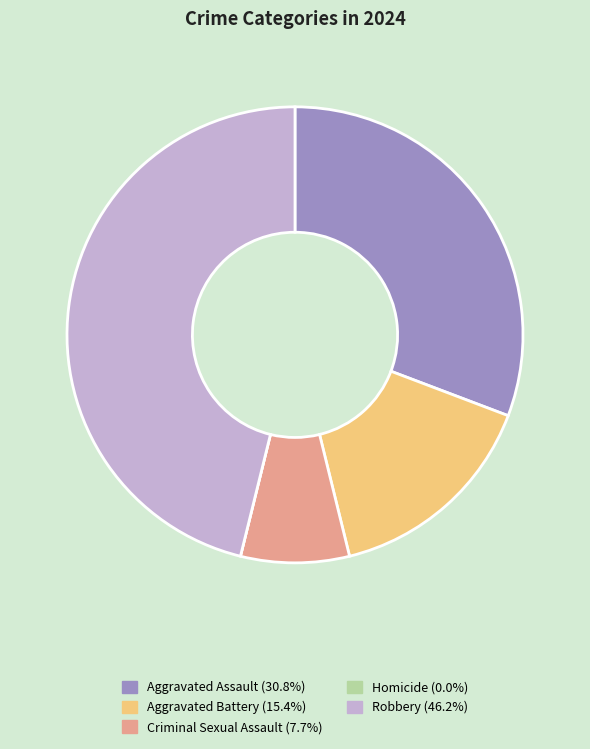

Is the sum of Aggravated Battery and Robbery greater than half?

Yes